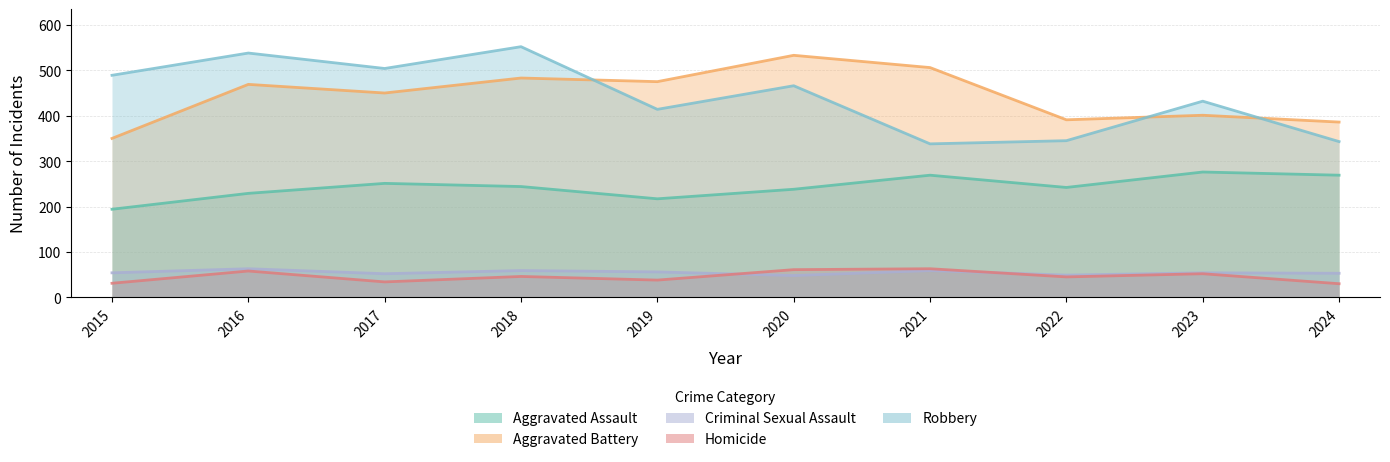

What value does the Aggravated Assault series have at 2020?

238